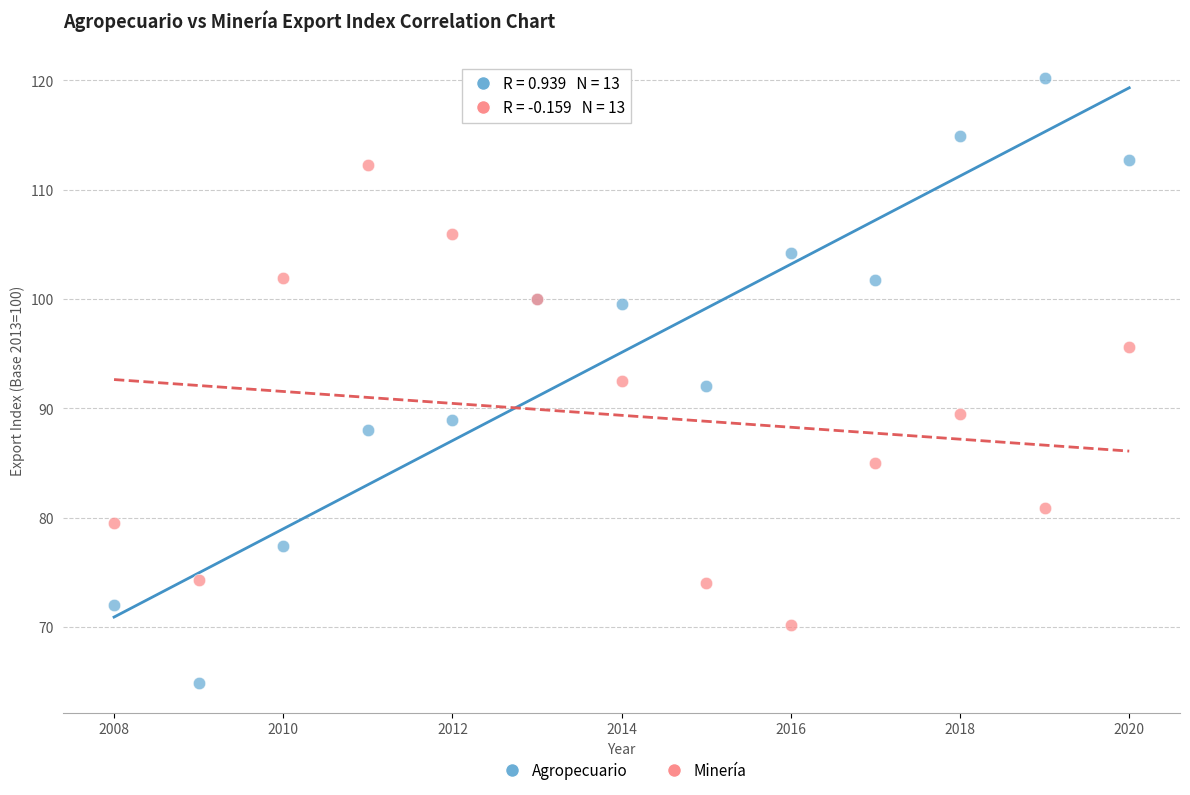

Which series contains the highest Y value?

Agropecuario